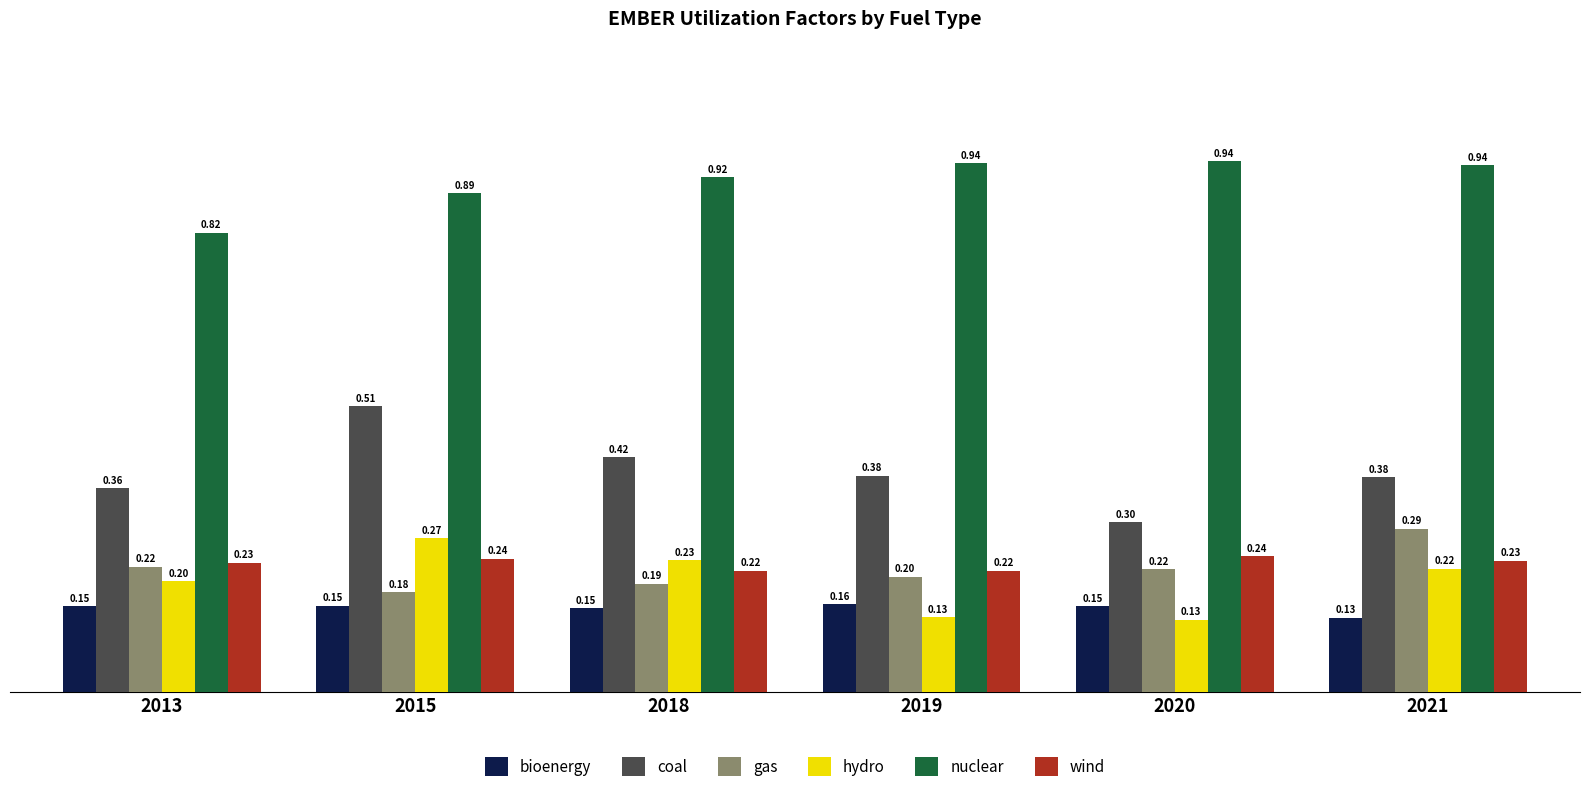

At how many categories does at least one series exceed 0?

6